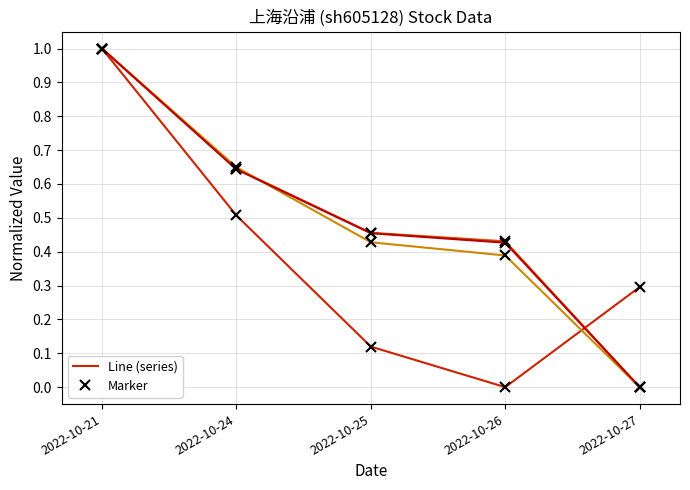

Is it true that t_change equals 0.6 at 2022-10-24?

True